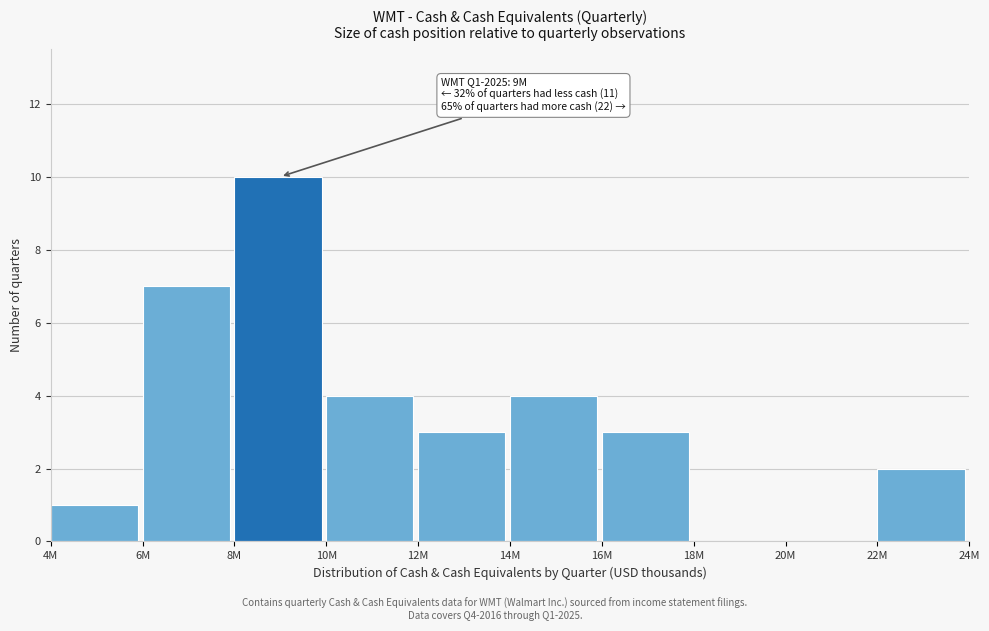

Reading left to right, extract all data points from this chart.

4M=1	6M=7	8M=10	10M=4	12M=3	14M=4	16M=3	18M=0	20M=0	22M=2